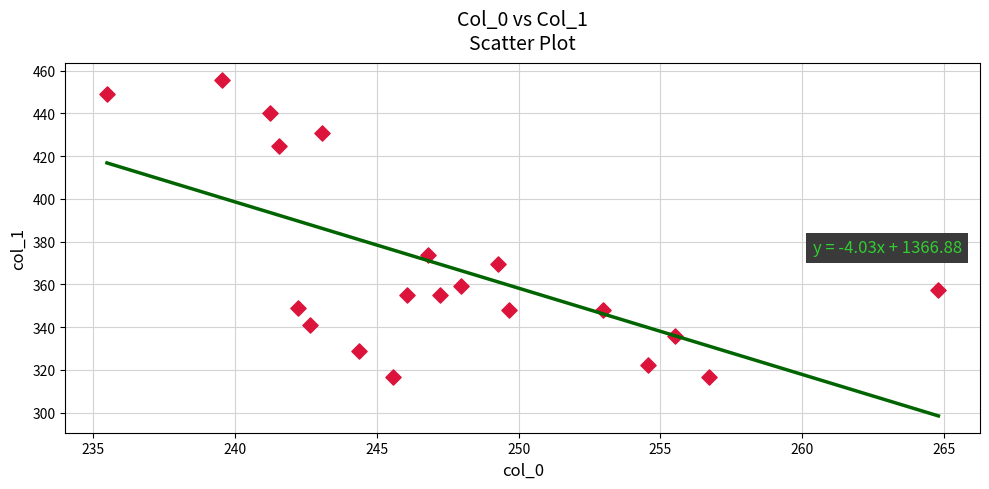

What is the range of Y values (max minus min)?

139.0